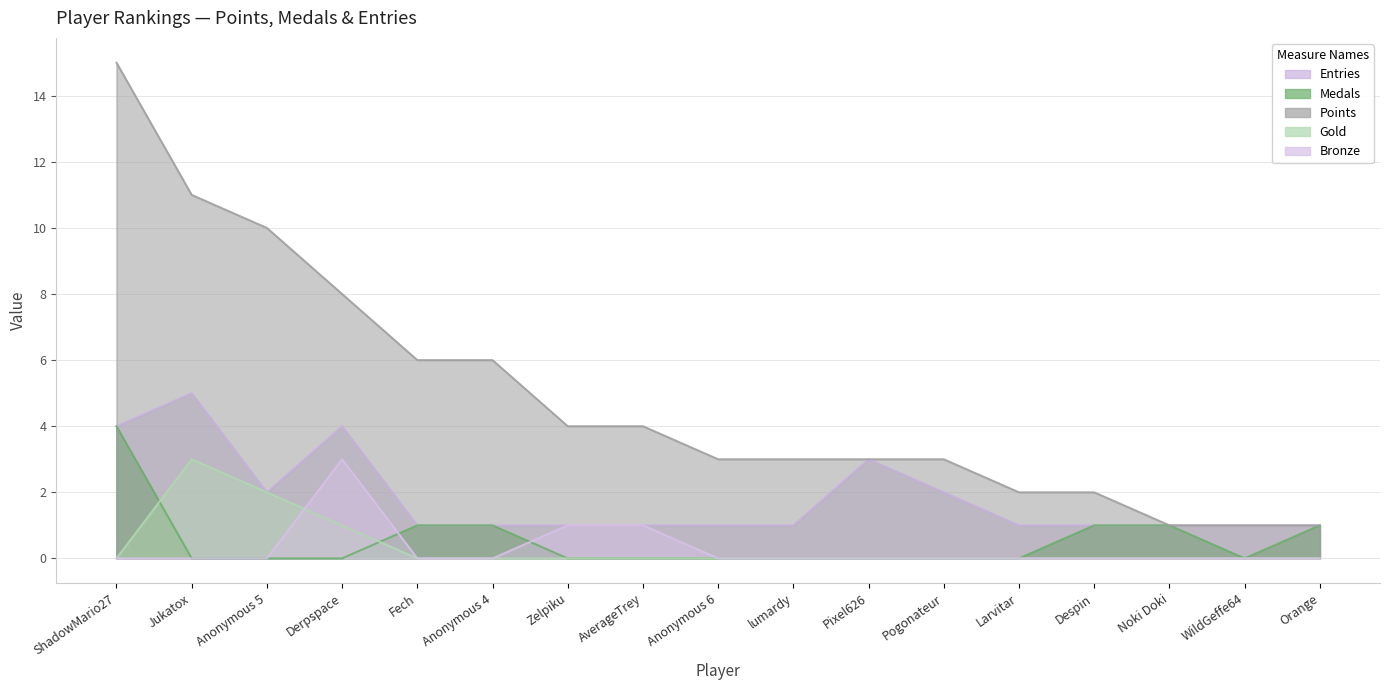

At which category is the sum across all series the highest?

ShadowMario27